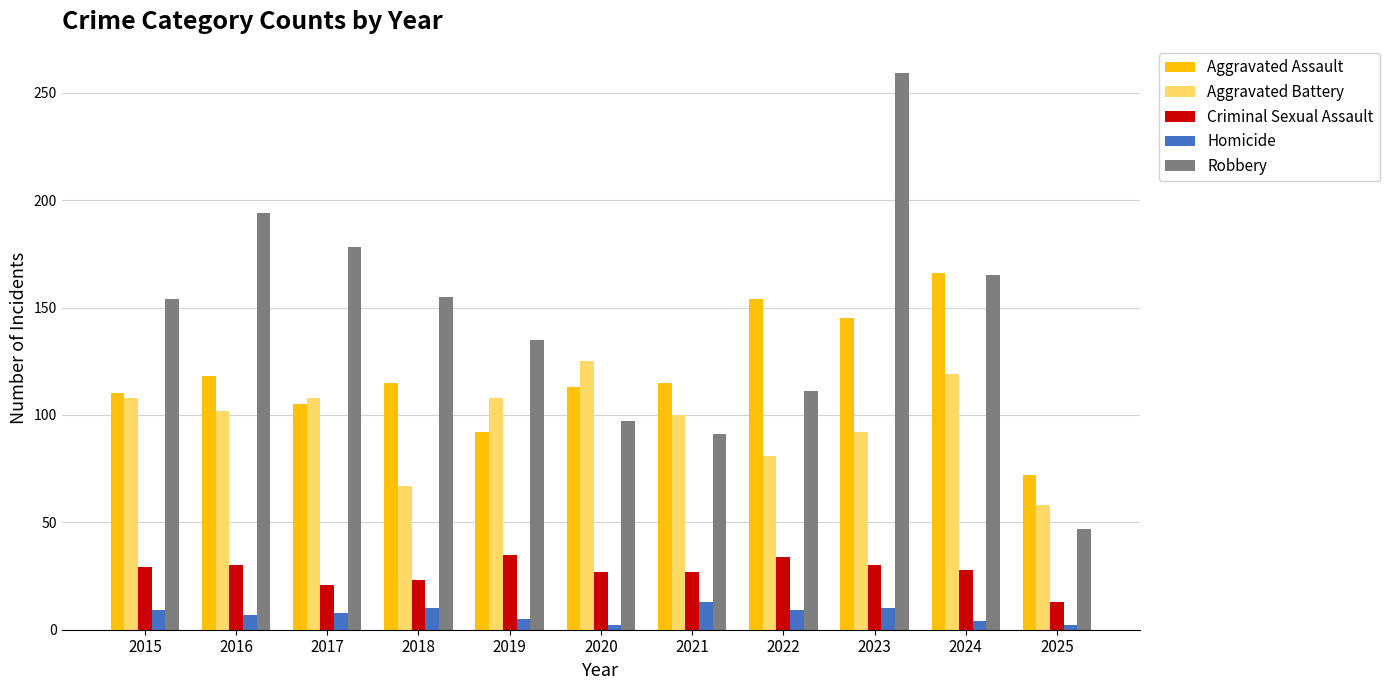

Between 2016 and 2018, which series saw the biggest shift?

Robbery